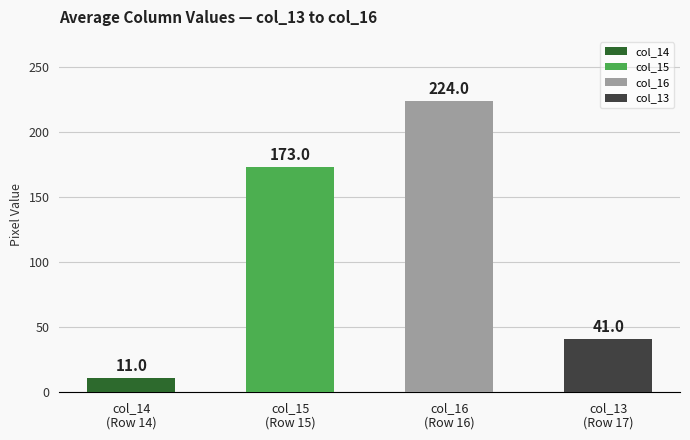

What is the value of the 2nd bar from the left?

173